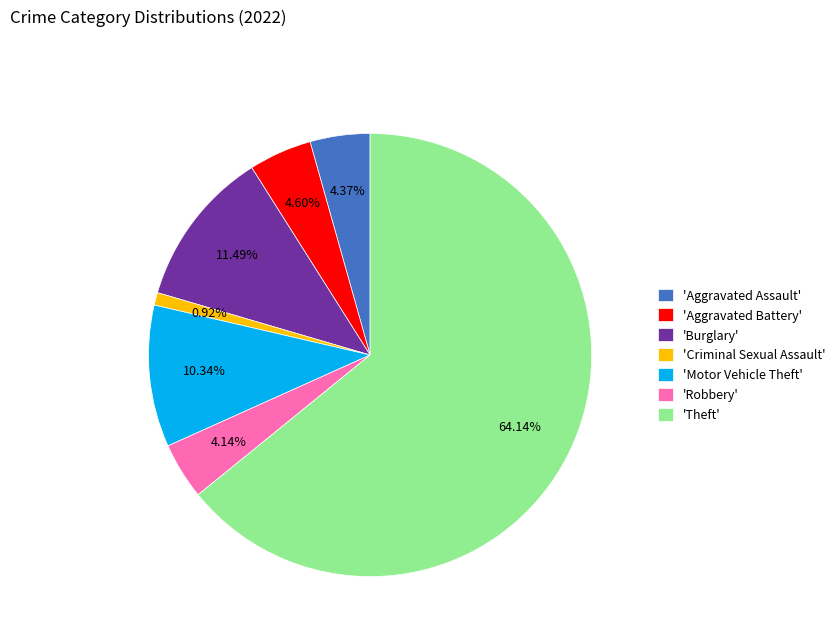

Do 'Robbery' and 'Burglary' together represent more than half of the pie?

No